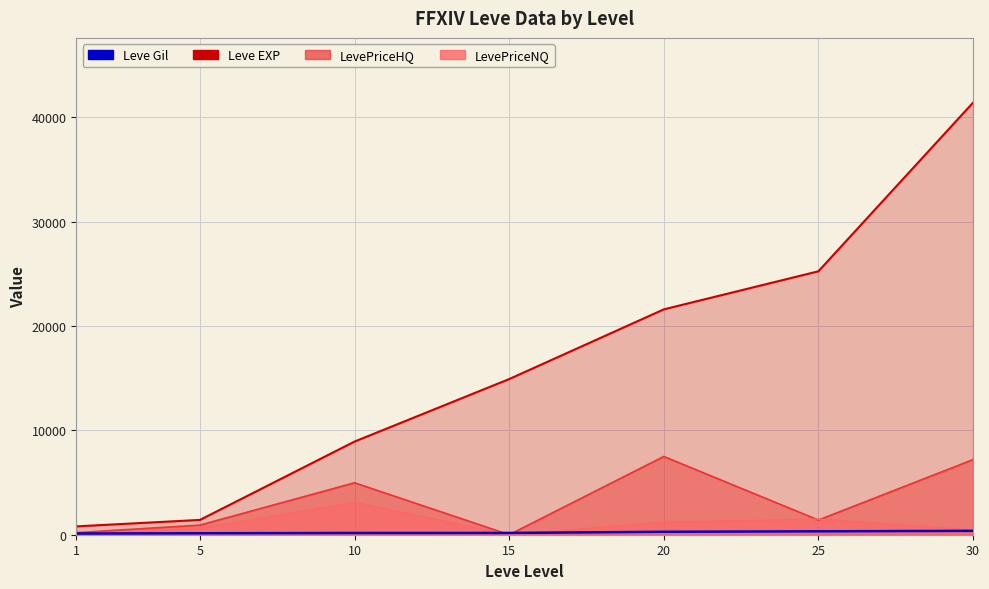

Reading right to left, what are all the values shown in this chart?

372	326	281	172	169	140	113